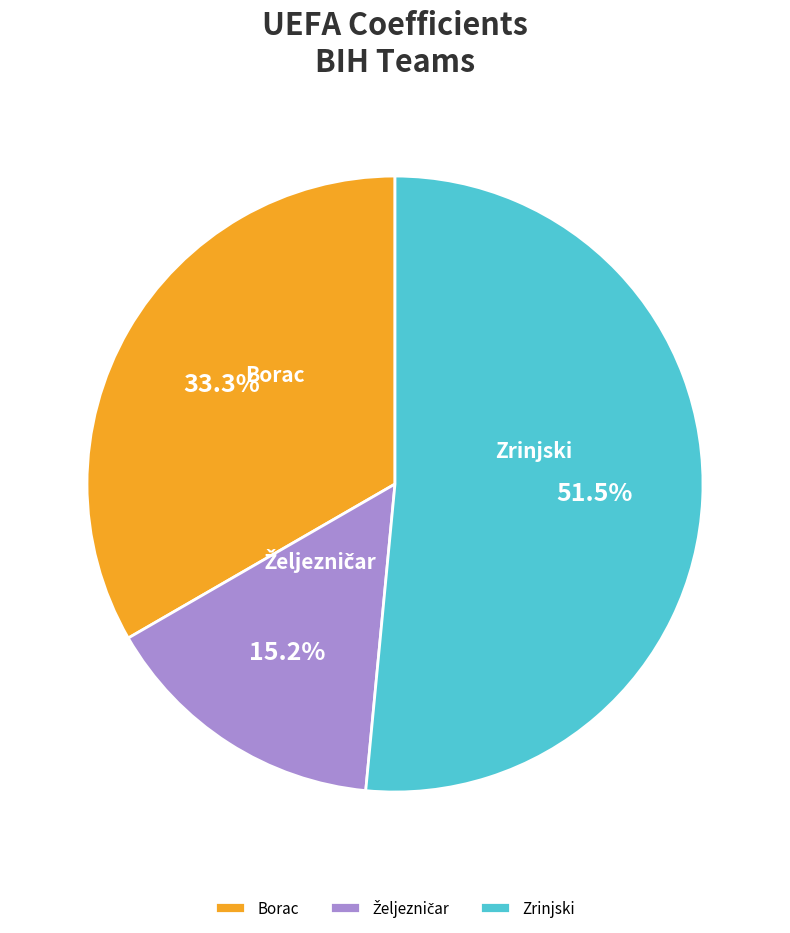

How many segments does this pie chart have?

3